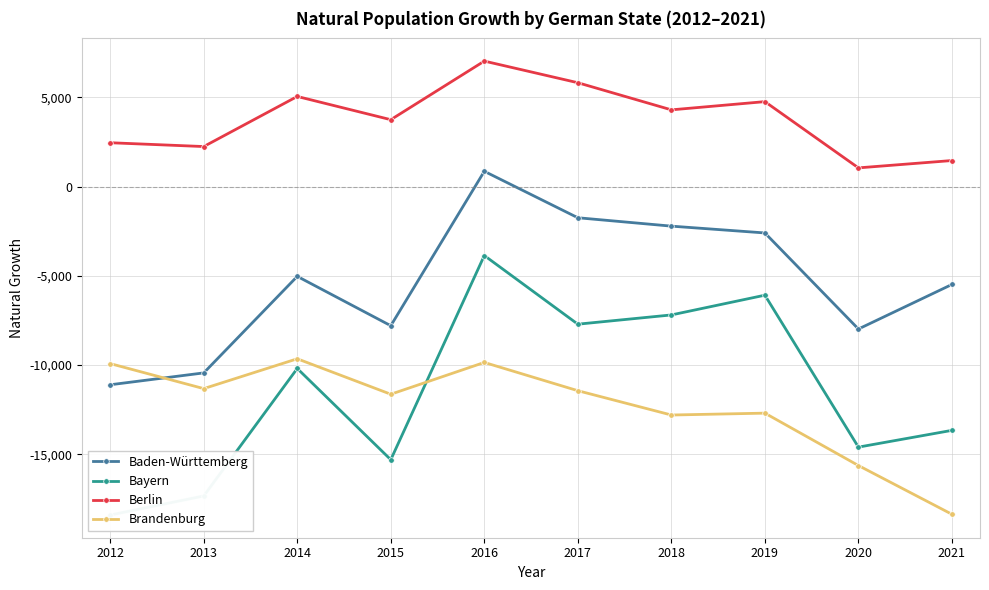

True or false: Berlin and Brandenburg cross at least once.

False